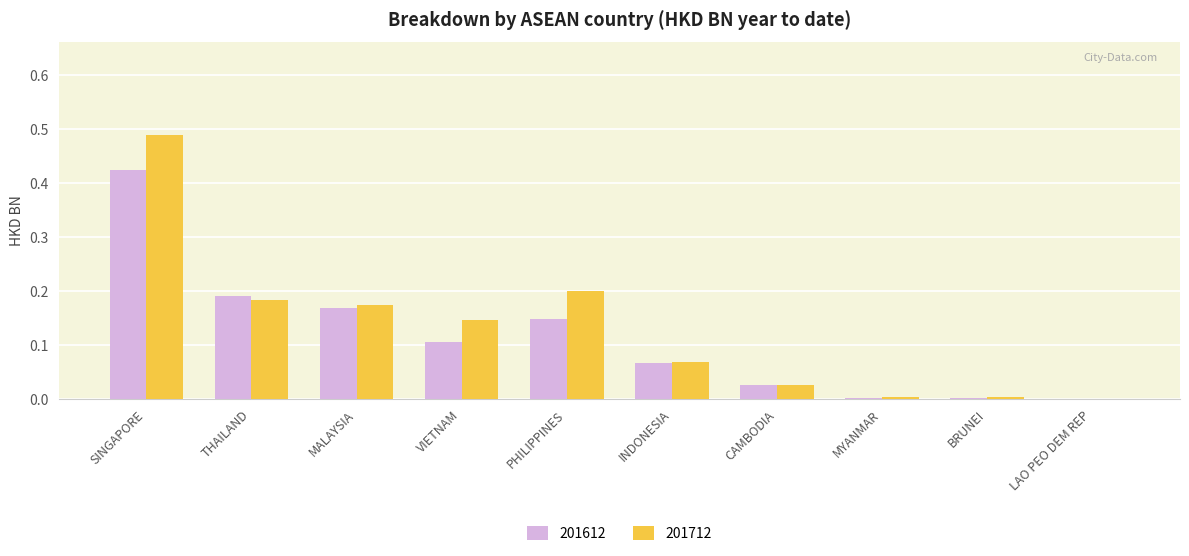

What is the sum of all 201712 values?

1.3